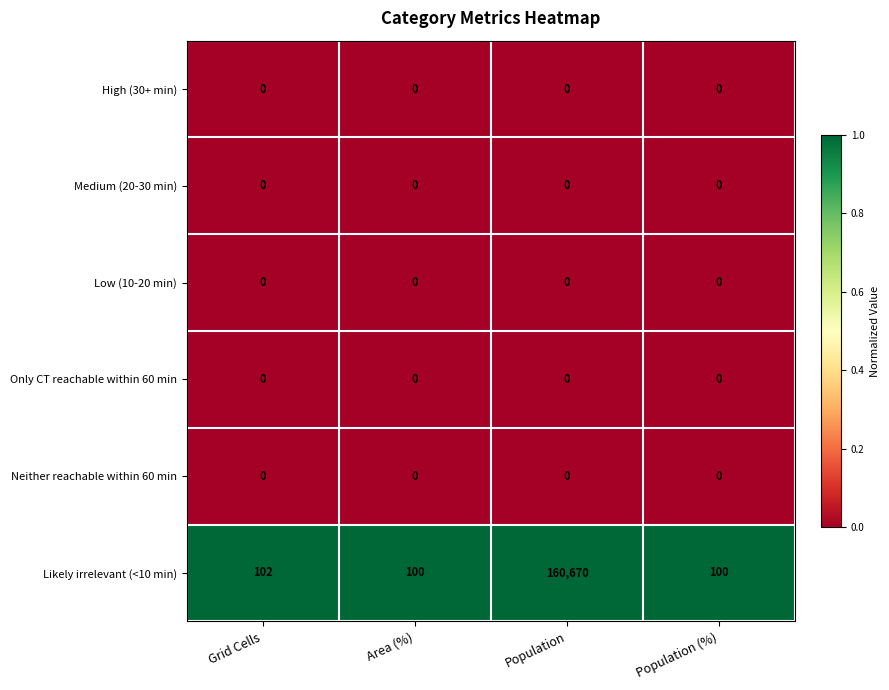

Between Grid Cells and Population (%), which series saw the biggest shift?

Likely irrelevant (<10 min)